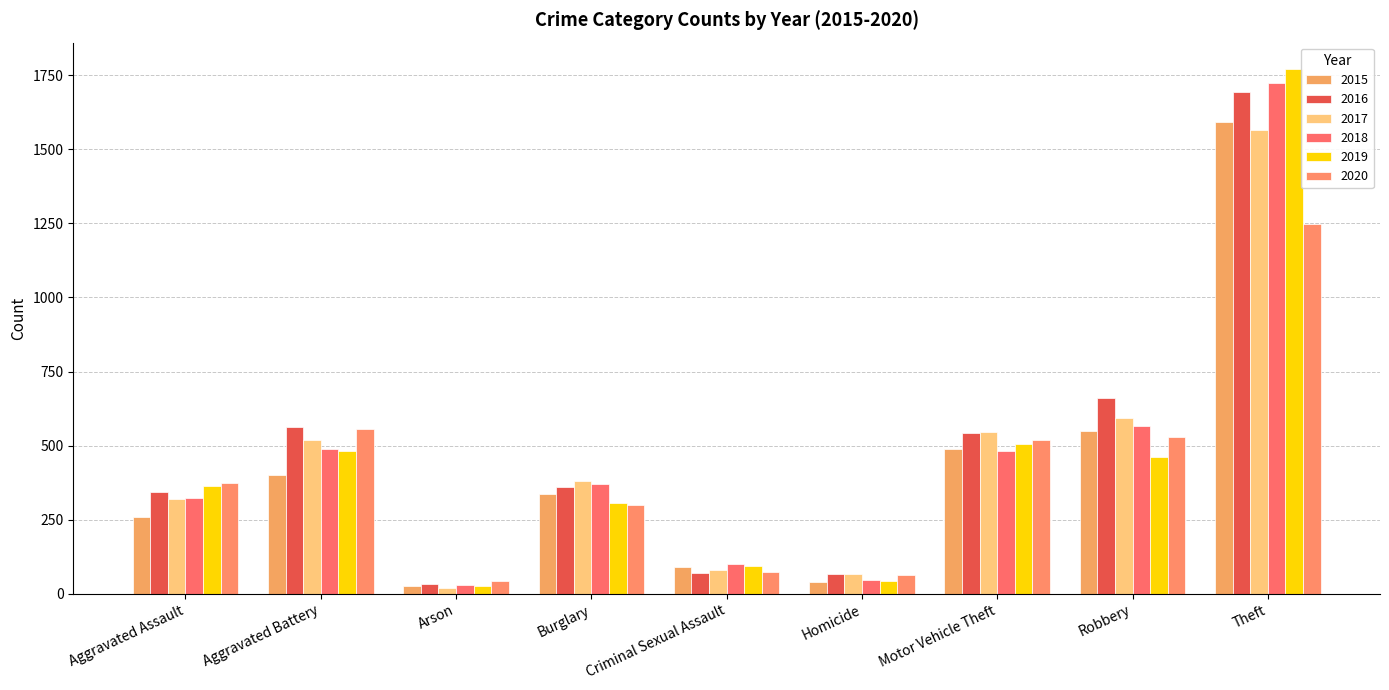

How many data points in 2015 are less than 337?

4